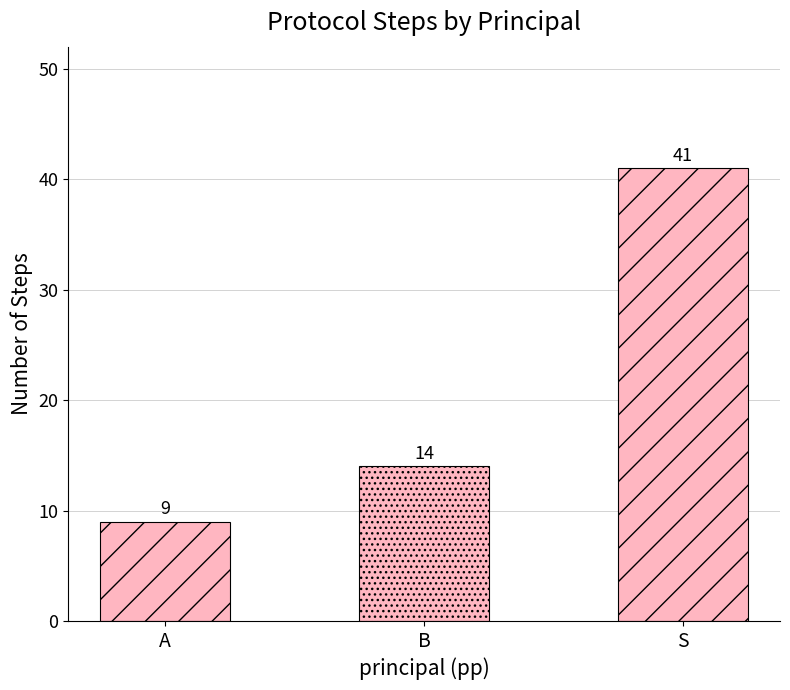

What is the difference between the maximum and minimum values?

32